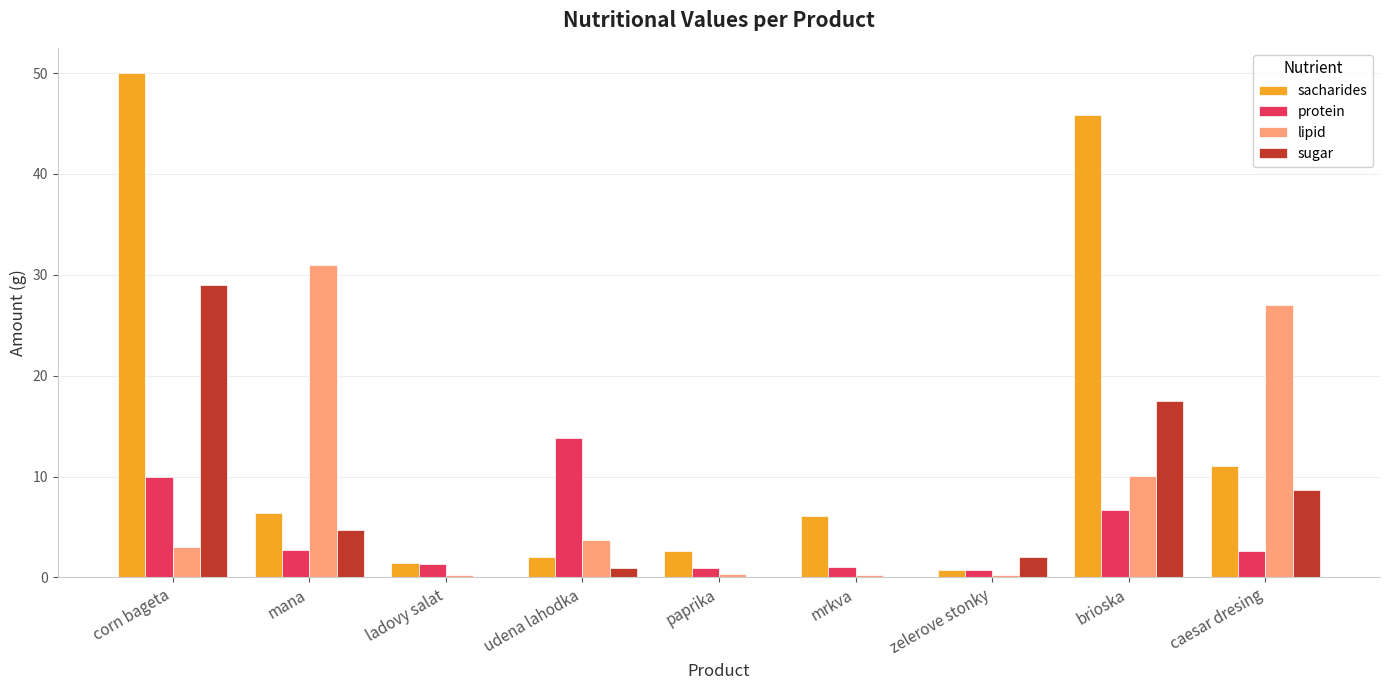

What is the maximum value for lipid?

31.0